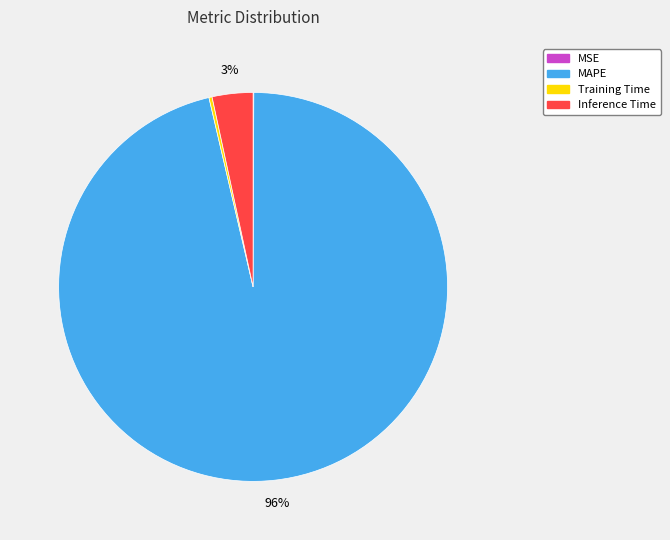

To the nearest percent, what percentage of the pie is Inference Time?

3%